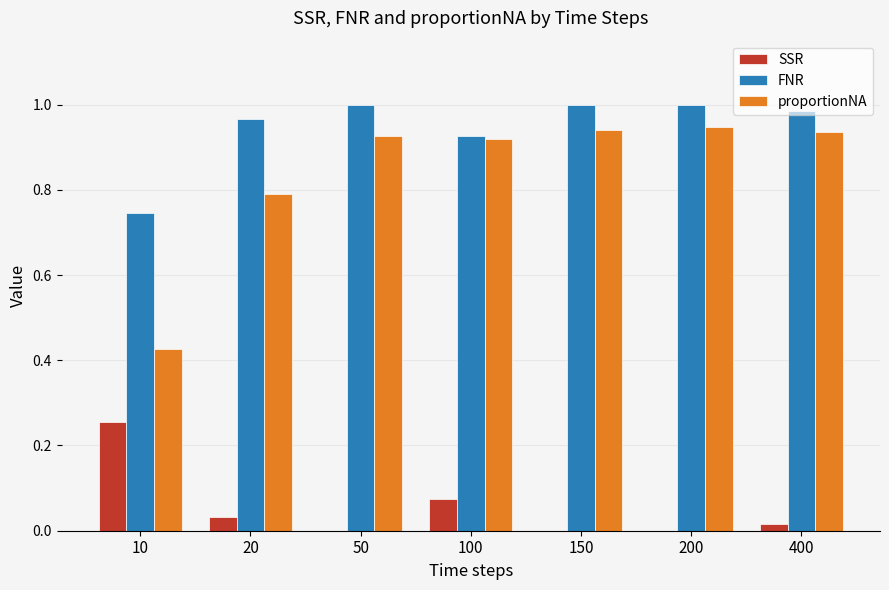

What is the sum of the FNR values at 100 and 50?

1.9